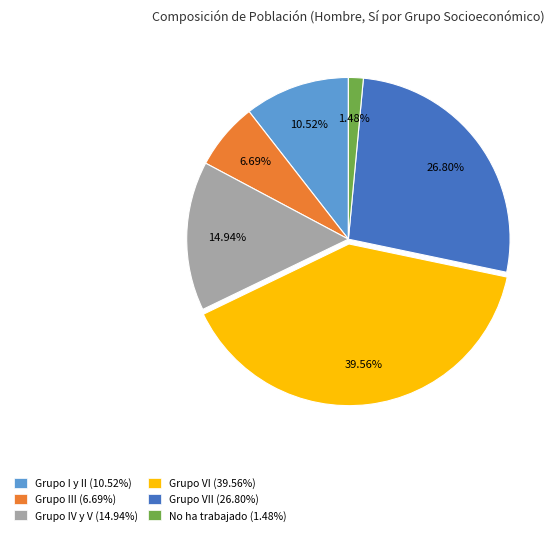

Count the number of slices in the pie.

6